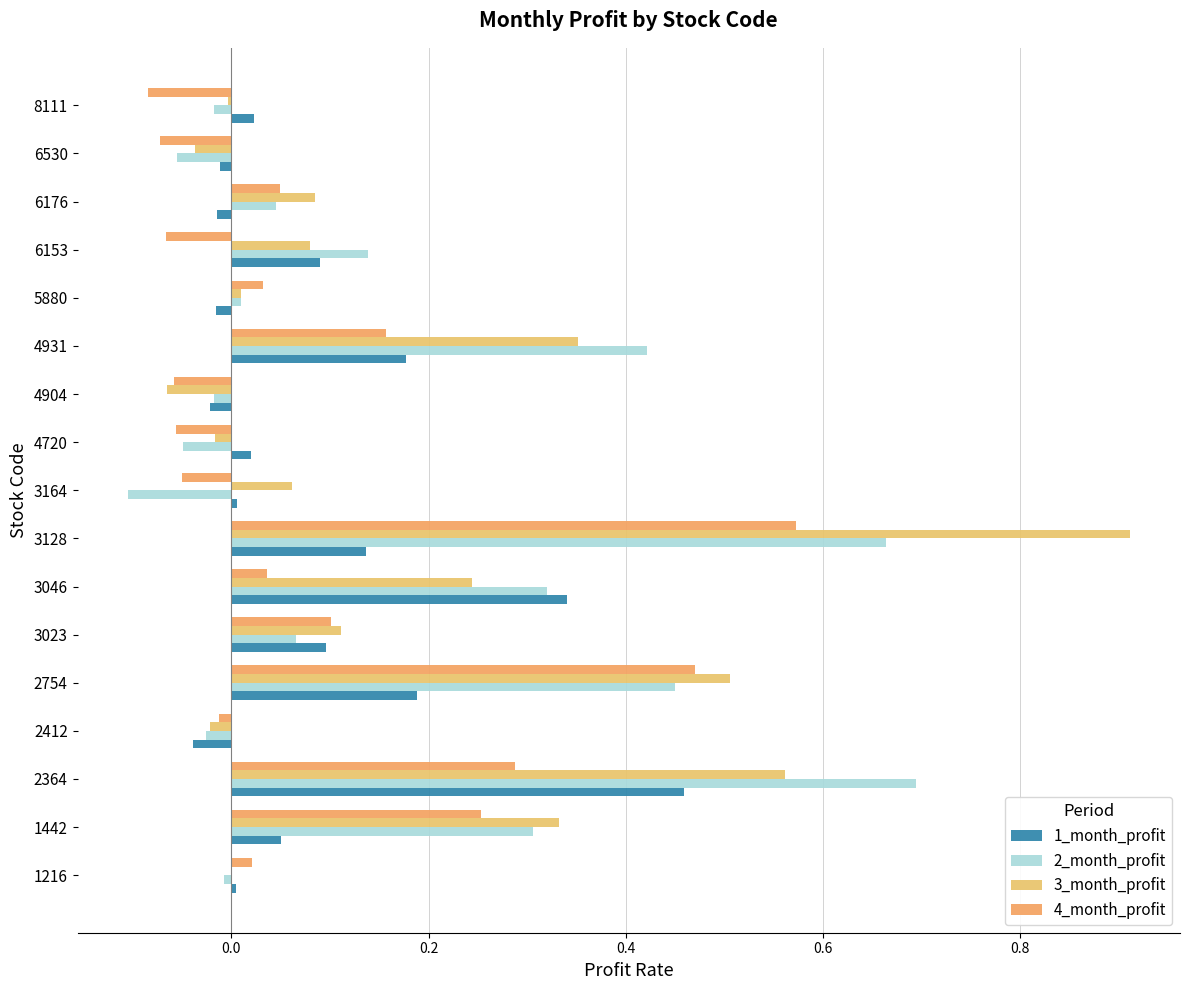

How many series are shown in this chart?

4